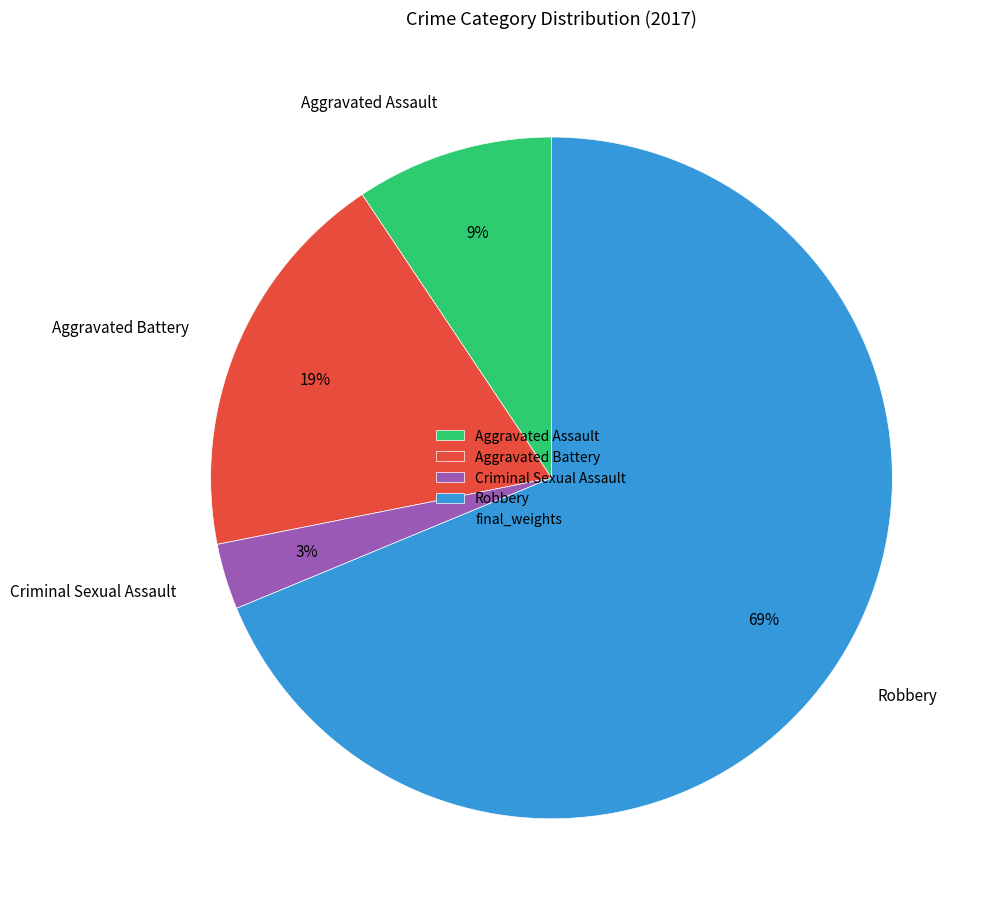

How many segments does this pie chart have?

4